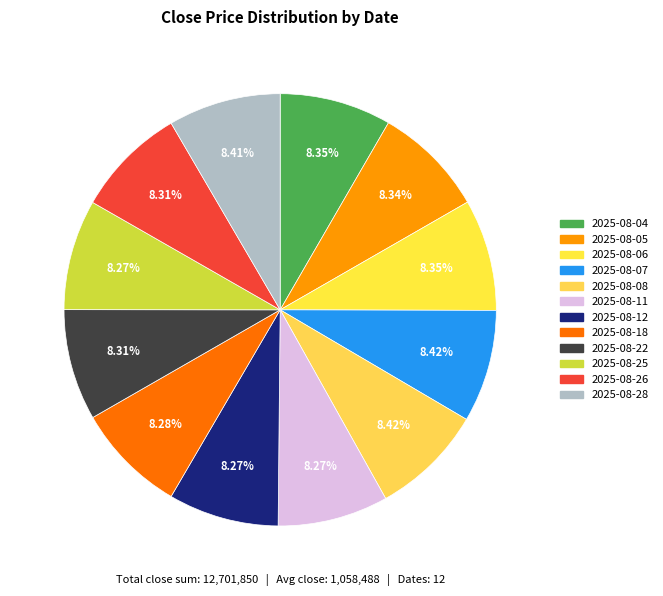

Combined, do 2025-08-18 and 2025-08-04 account for over 50%?

No